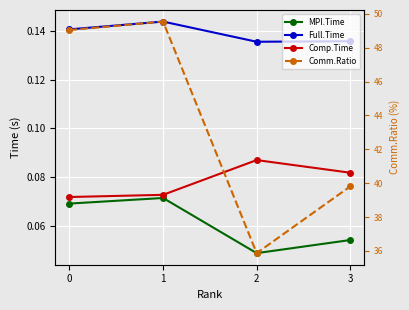

At which label does MPI.Time reach its minimum?

2